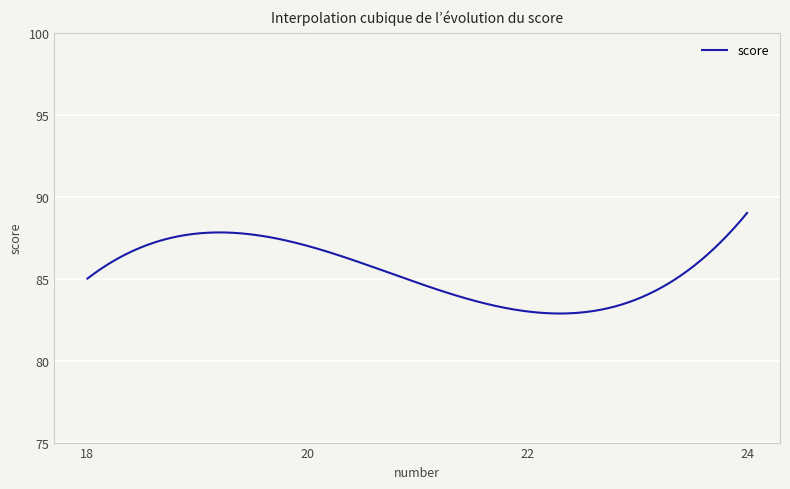

What is the difference between the maximum and minimum values?

6.1